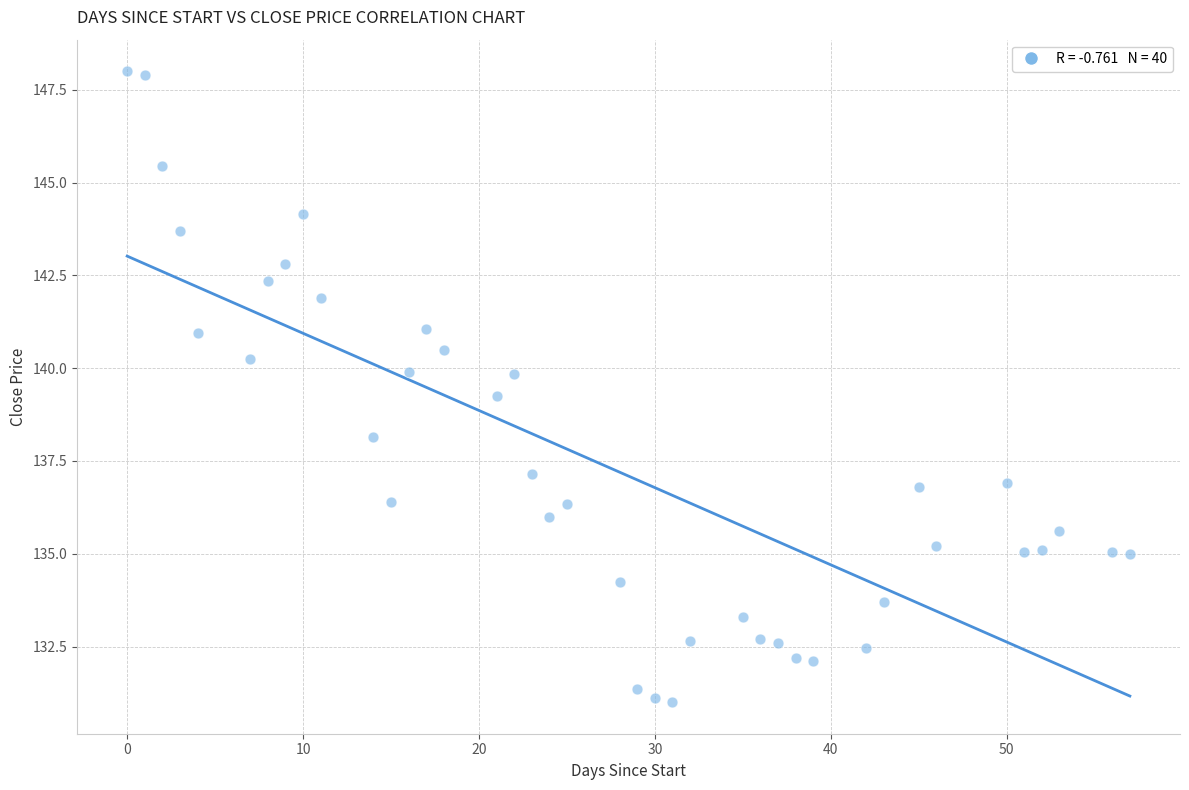

What is the range of Y values (max minus min)?

17.0